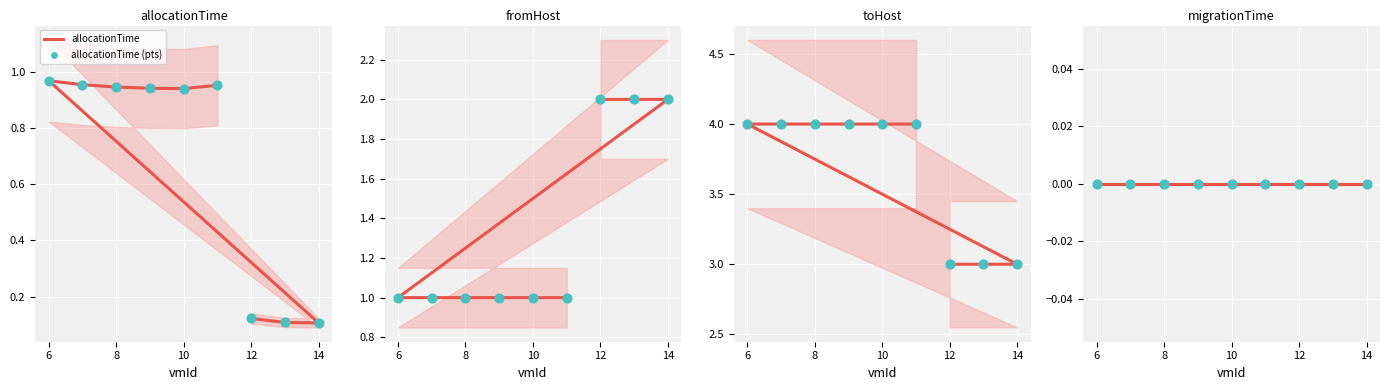

At how many categories does at least one series exceed 0?

9